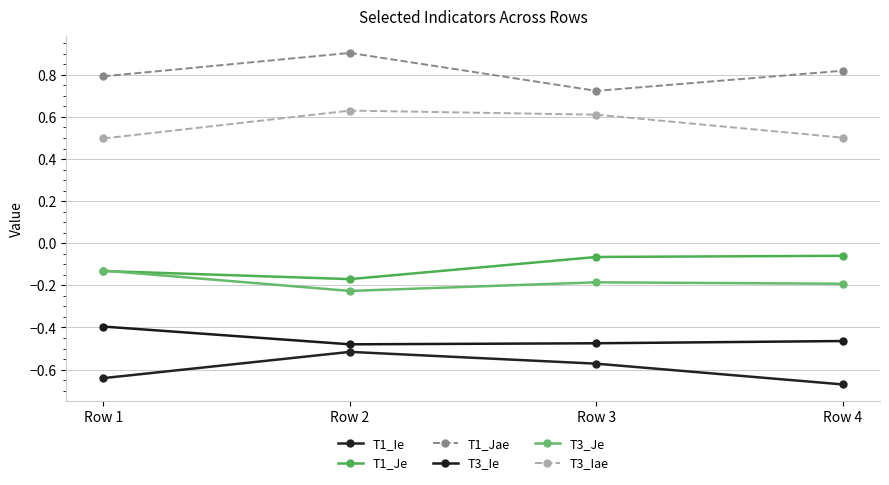

Reading left to right, transcribe all the data shown in this chart.

T1_Ie: Row 1=-0.6	Row 2=-0.5	Row 3=-0.6	Row 4=-0.7
T1_Je: Row 1=-0.1	Row 2=-0.2	Row 3=-0.1	Row 4=-0.1
T1_Jae: Row 1=0.8	Row 2=0.9	Row 3=0.7	Row 4=0.8
T3_Ie: Row 1=-0.4	Row 2=-0.5	Row 3=-0.5	Row 4=-0.5
T3_Je: Row 1=-0.1	Row 2=-0.2	Row 3=-0.2	Row 4=-0.2
T3_Iae: Row 1=0.5	Row 2=0.6	Row 3=0.6	Row 4=0.5